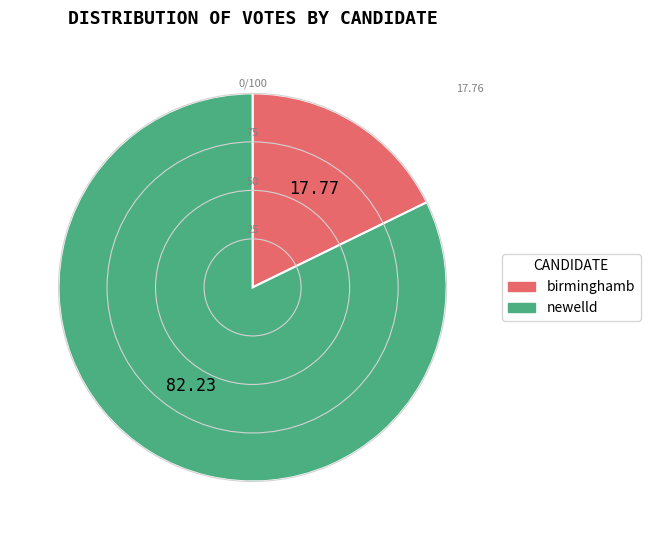

Is the sum of birminghamb and newelld greater than half?

Yes